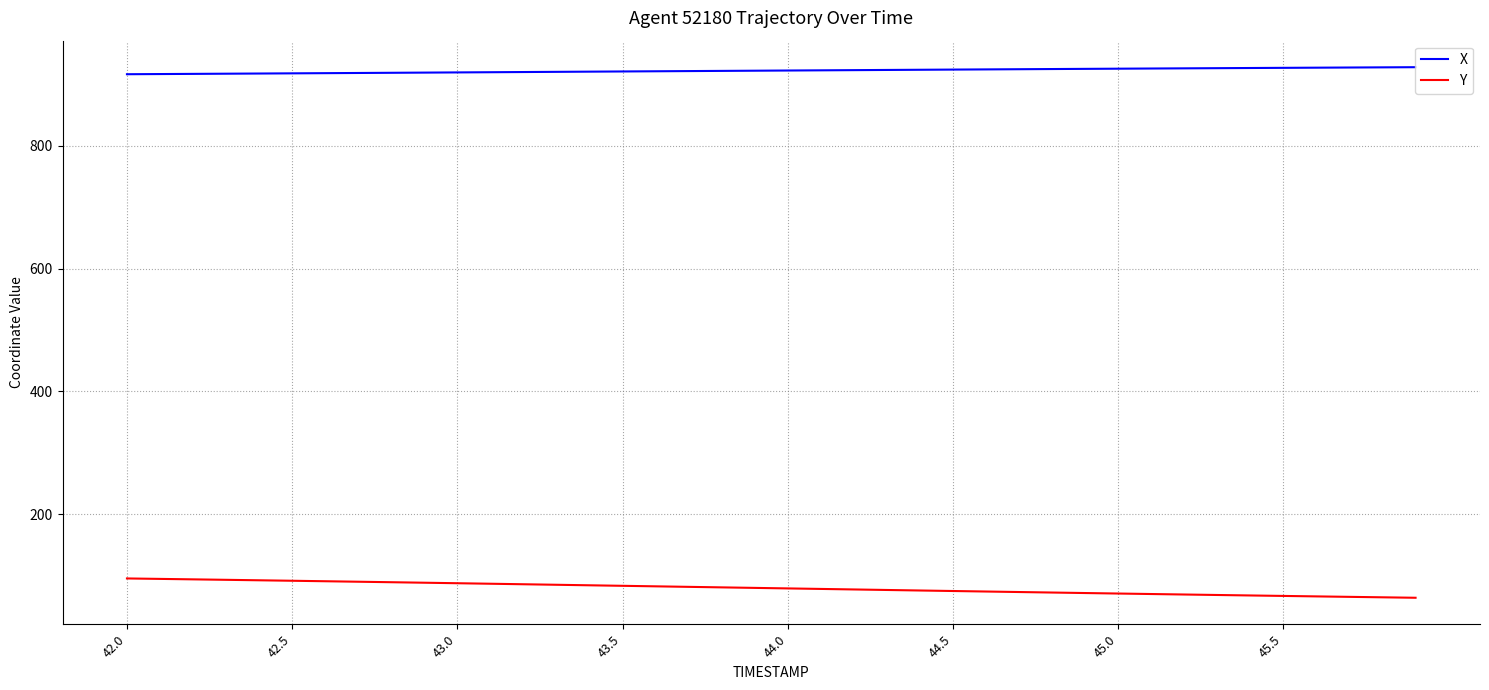

What is the average value of the X series?

922.4